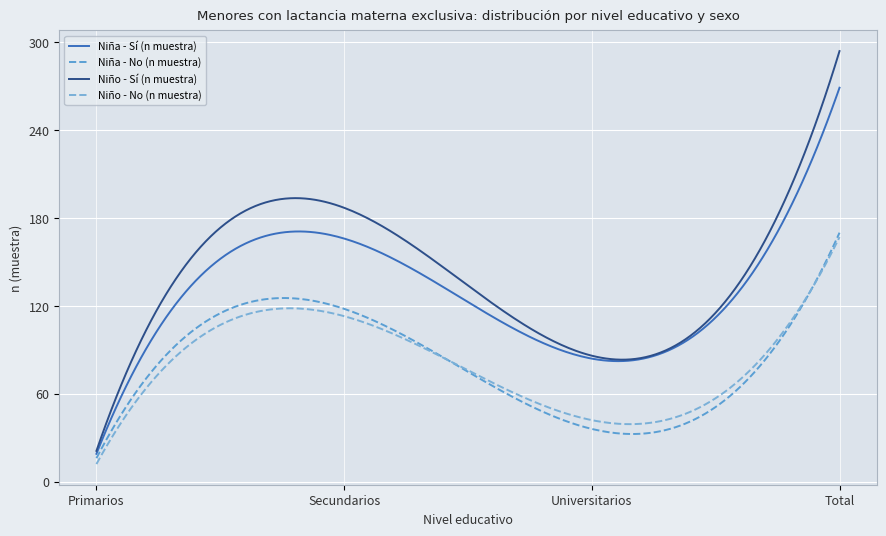

Is this an area chart (filled region under the line)?

No